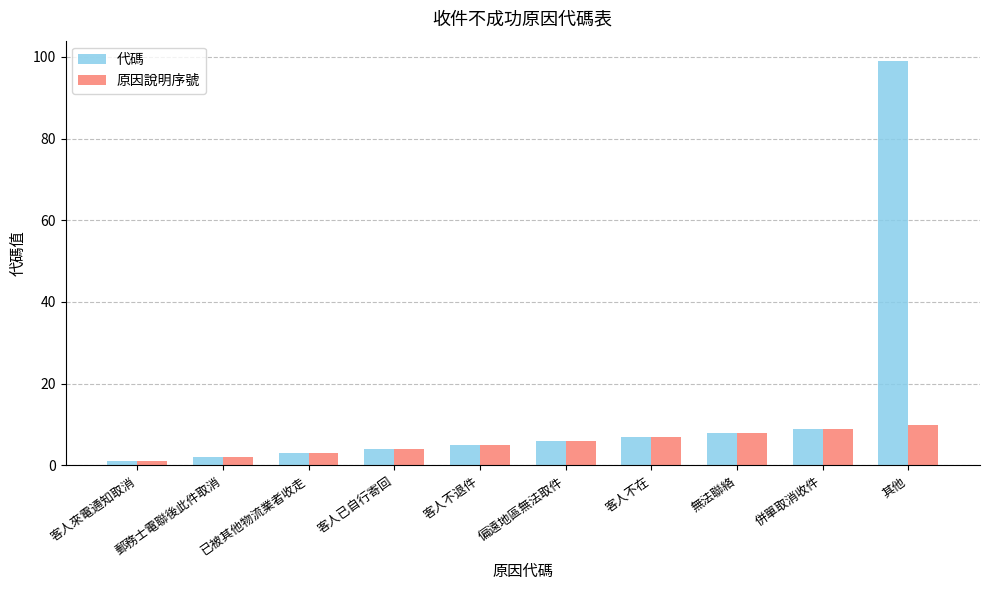

Reading left to right, list all the values displayed in this chart.

代碼: 1	2	3	4	5	6	7	8	9	99
原因說明序號: 1	2	3	4	5	6	7	8	9	10